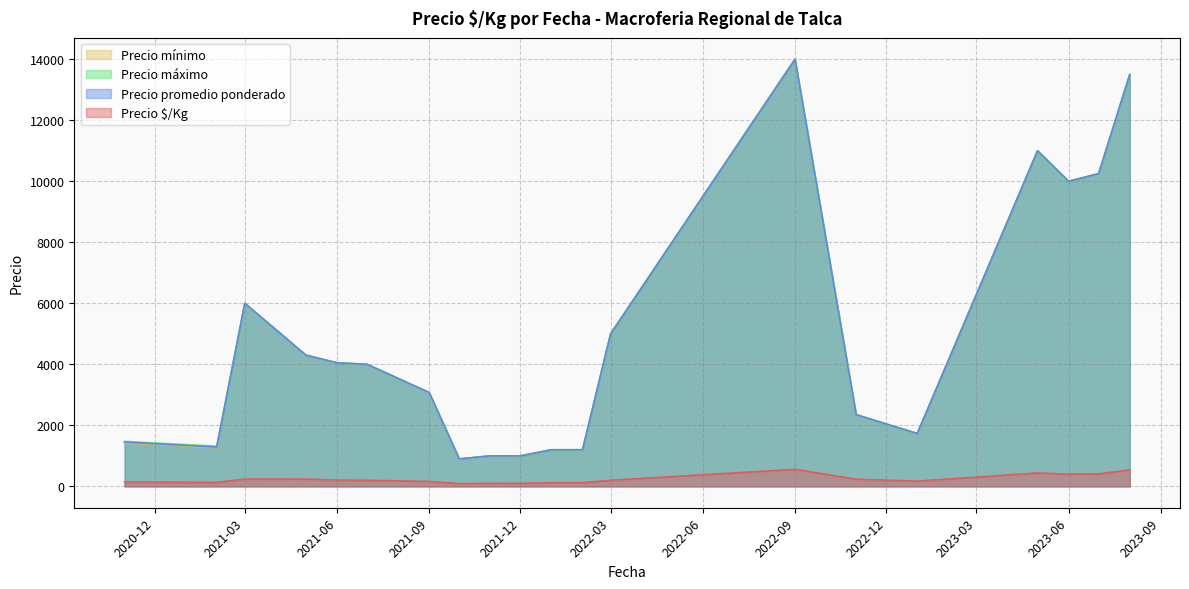

What is the minimum value for Precio máximo?

900.0